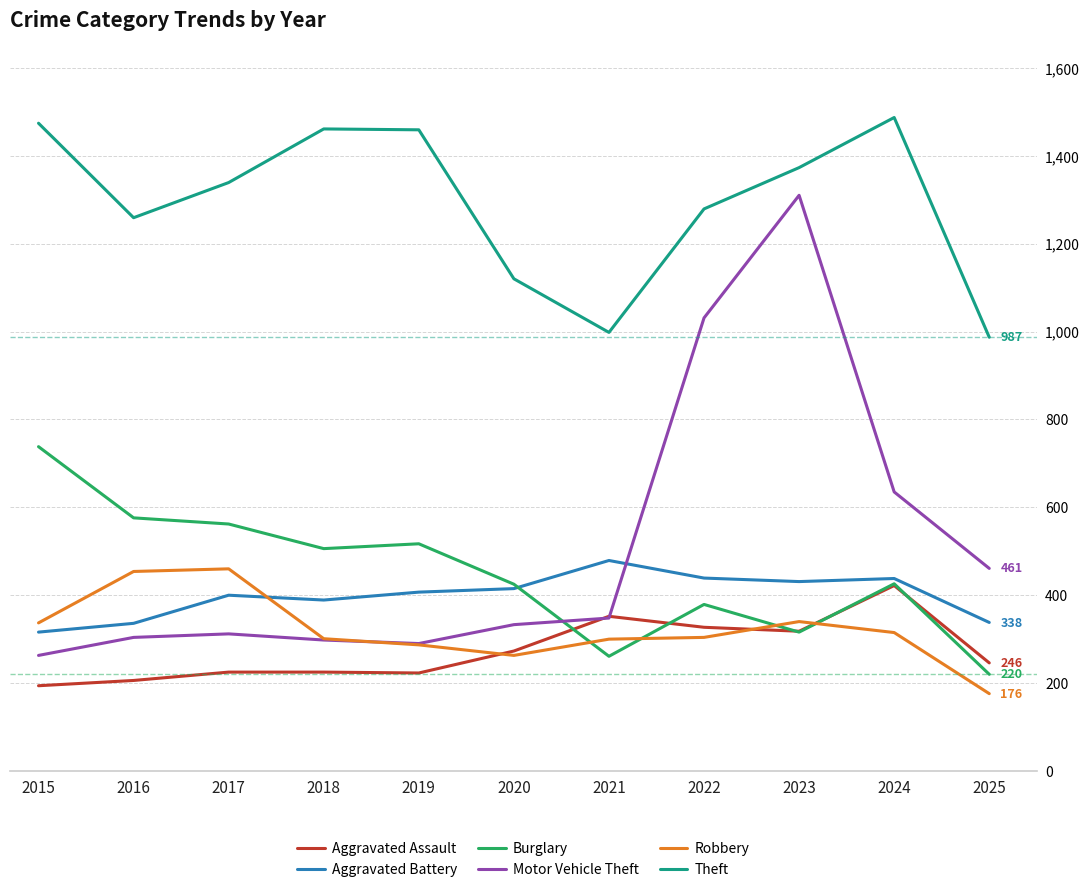

Does the chart display data point markers on the line(s)?

No